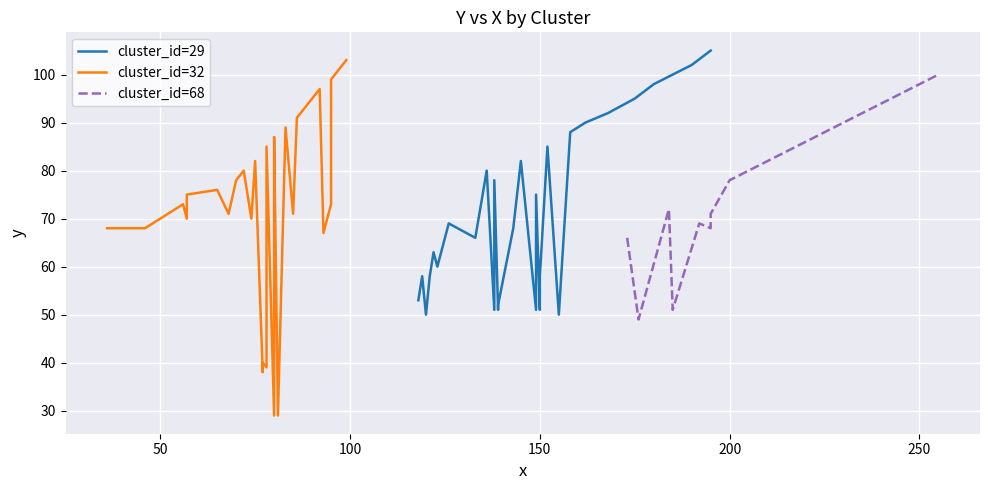

What is the minimum value for cluster_id=29?

50